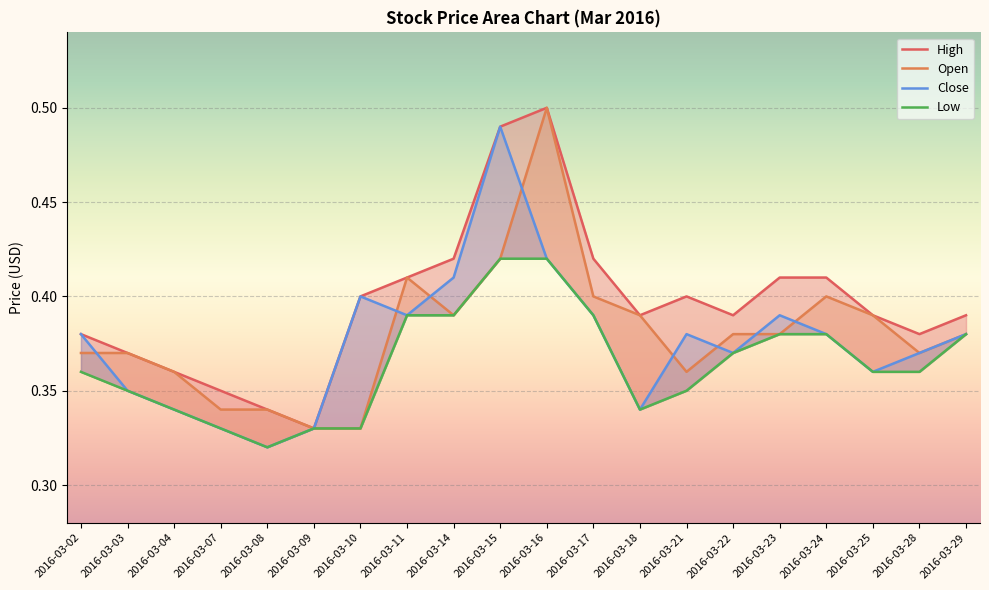

What are all the series names shown in the legend?

High, Open, Close, Low